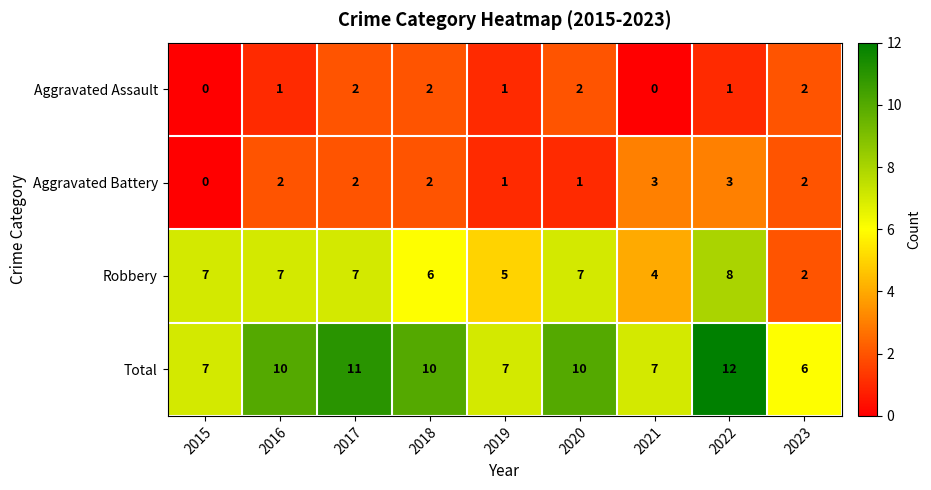

What is the difference between the highest and lowest values at 2015?

7